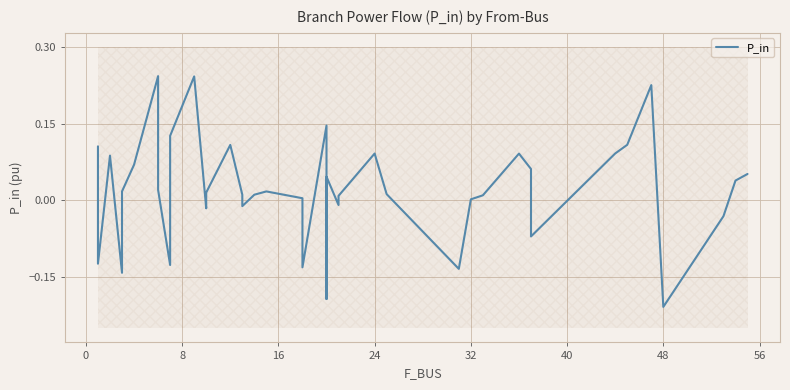

What is the value of the 11th point from the left?

0.2